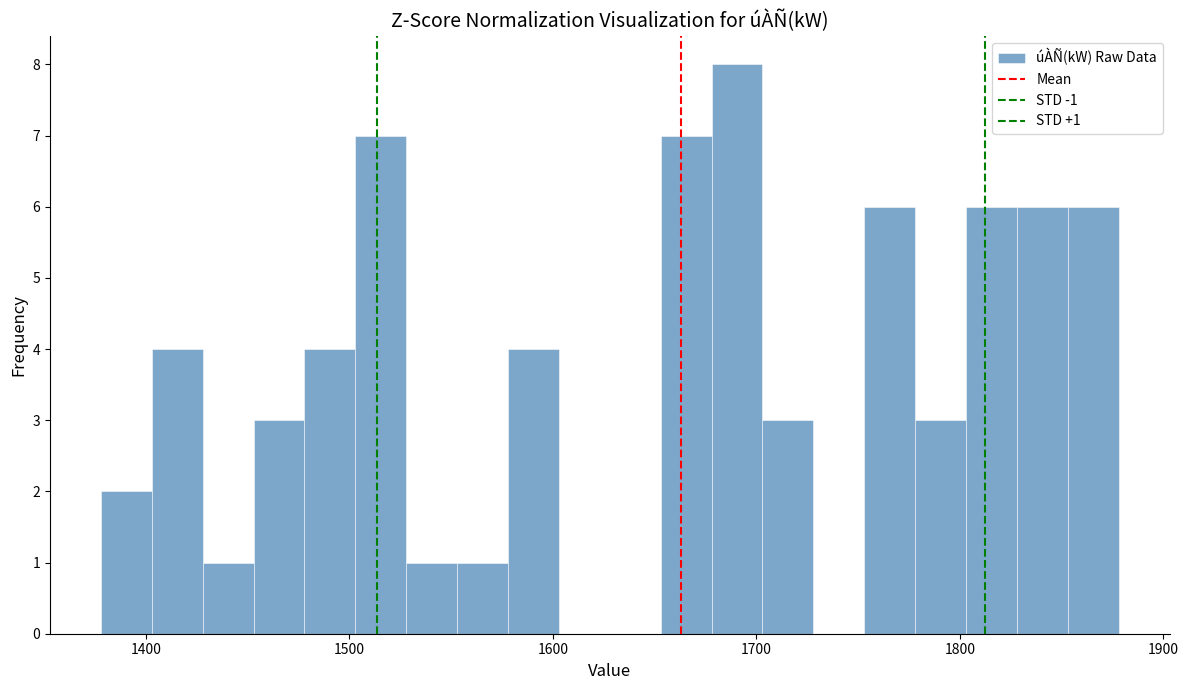

Around what value on the x-axis is the tallest bar? Give the approximate position of its centre, as read against the axis.

1690